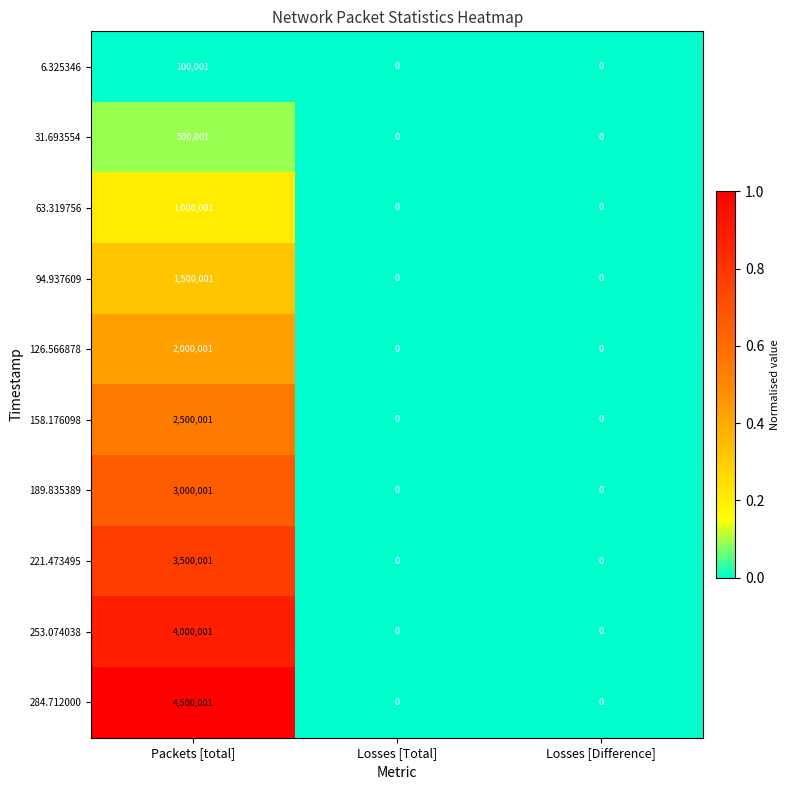

How many categories are shown in the chart?

3